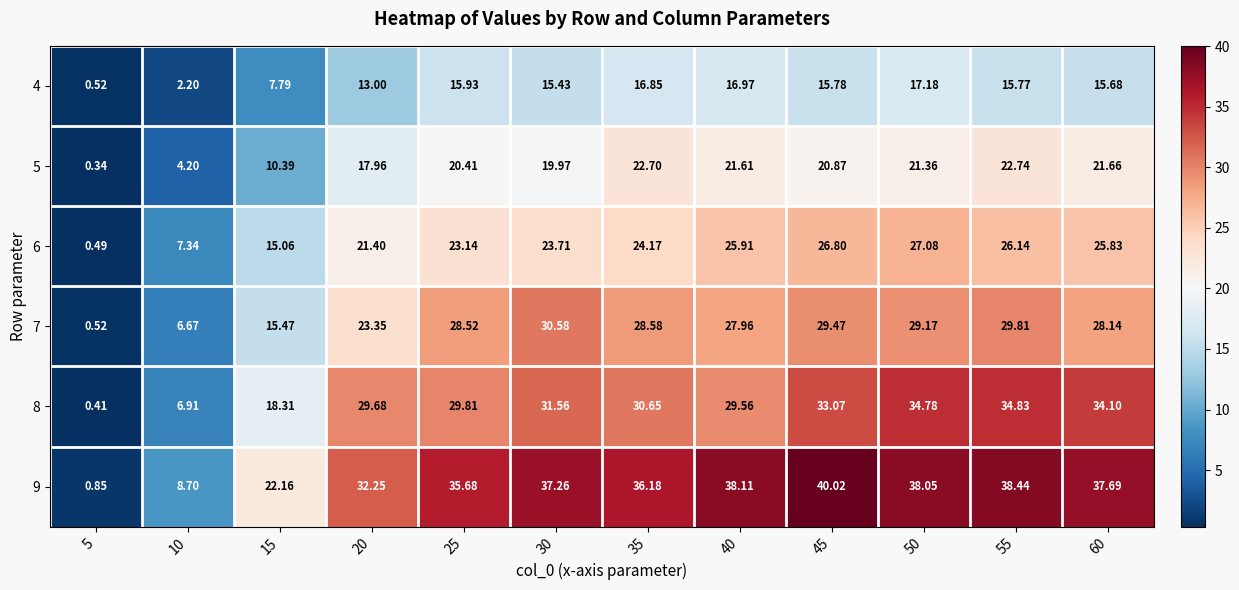

What is the spread (max minus min) of values at 45?

24.2